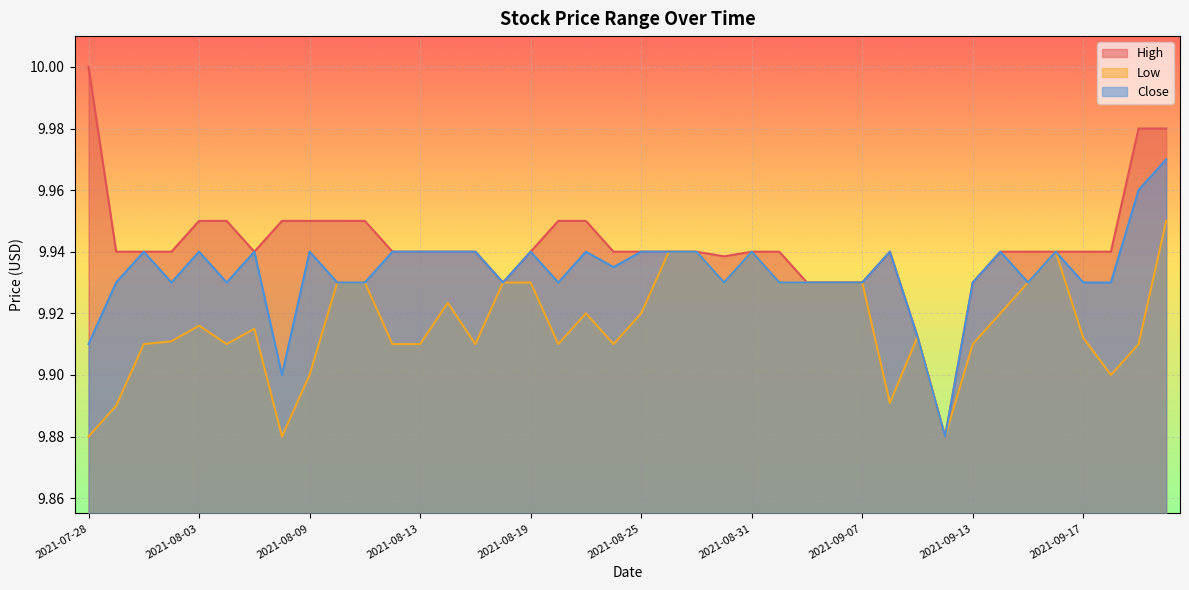

The value of High at 2021-07-29 is 2.7. True or false?

False